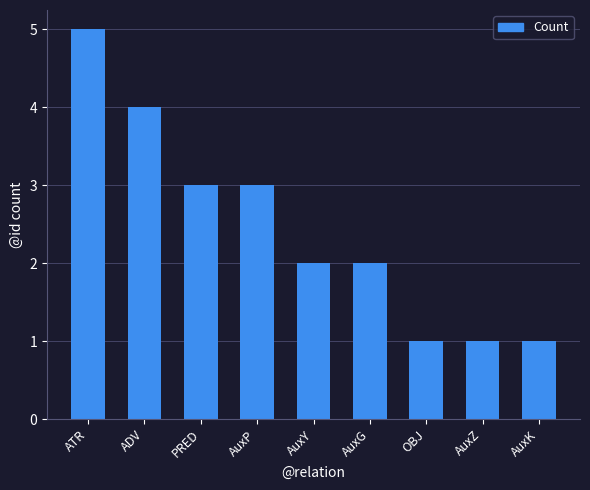

How many distinct data groups are displayed?

1